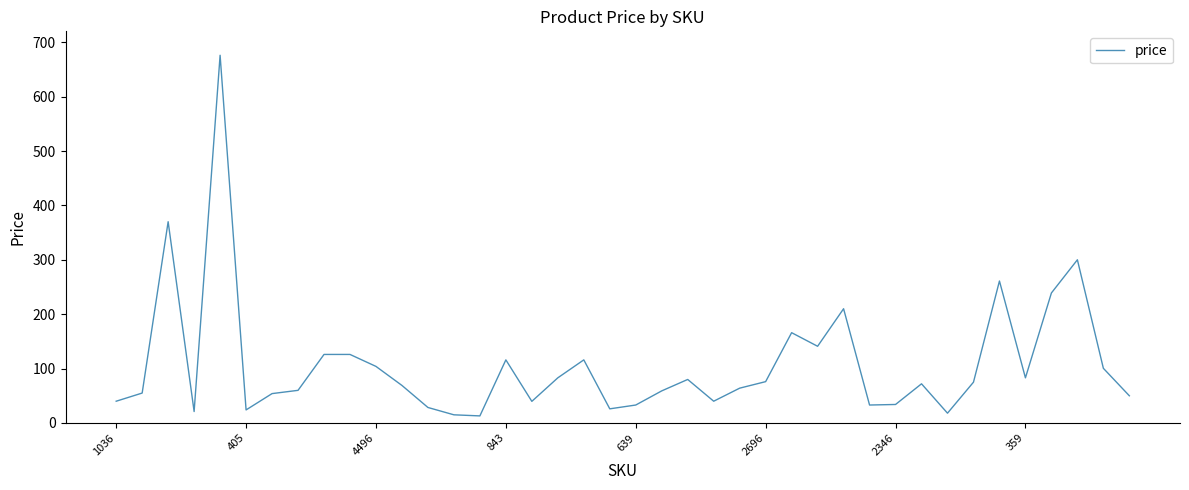

What is the maximum value shown in the chart?

676.0